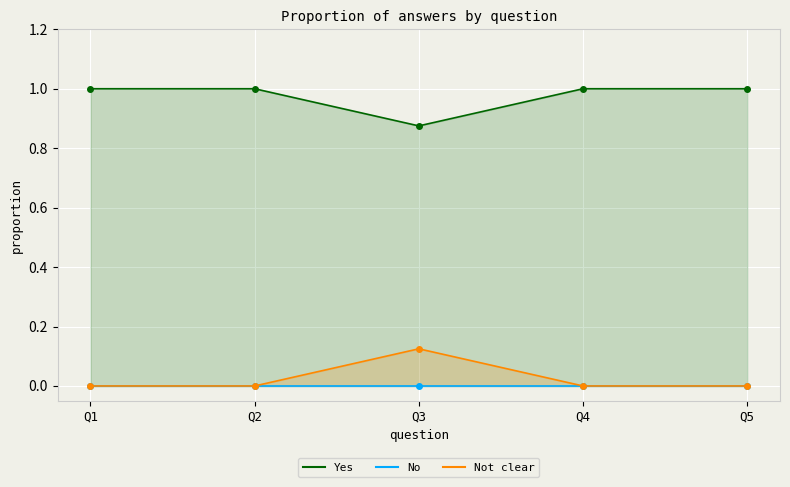

True or false: Yes and No cross at least once.

False